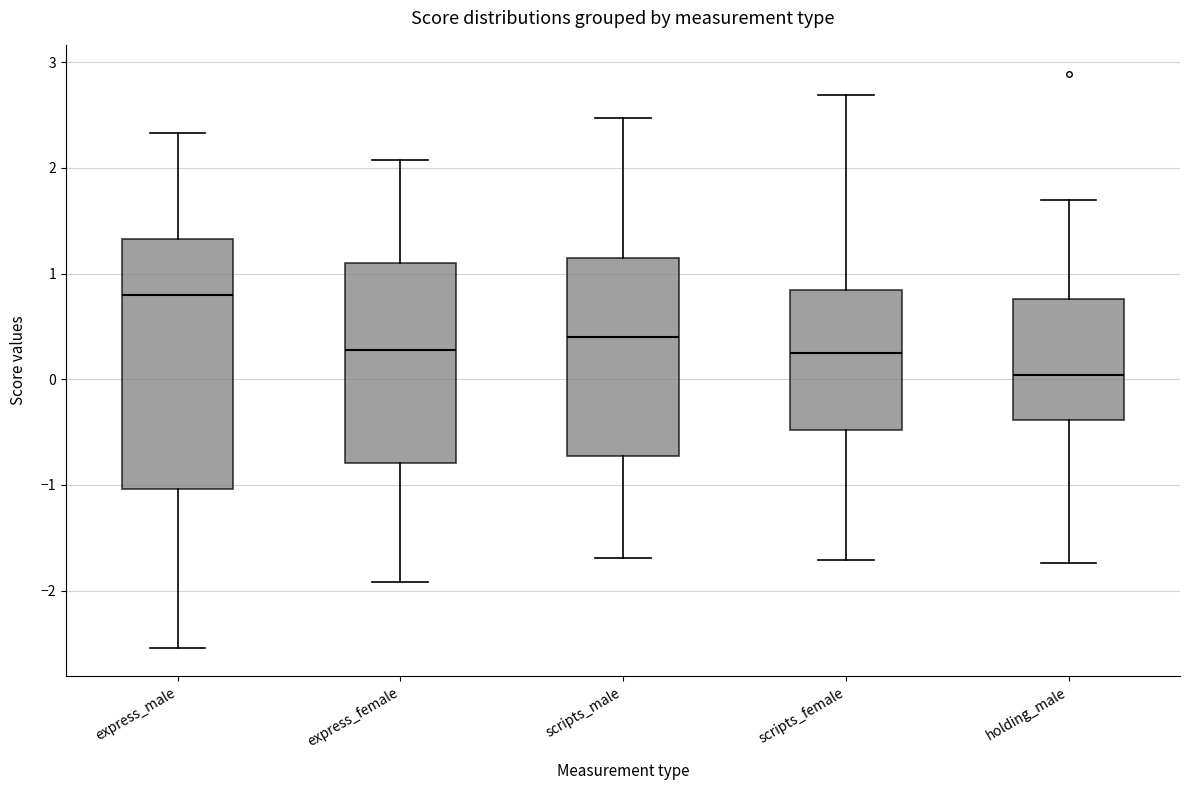

Which box has the lowest median line?

holding_male